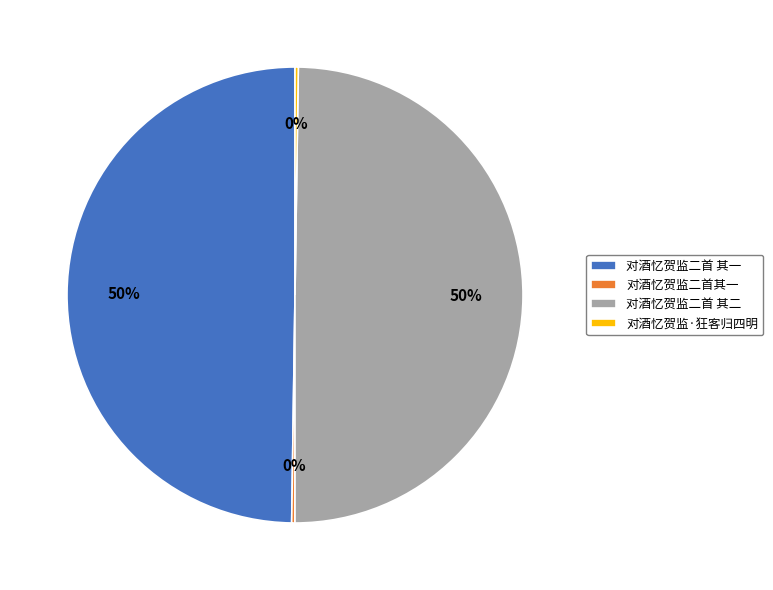

Is the sum of 对酒忆贺监二首 其二 and 对酒忆贺监二首 其一 greater than half?

Yes